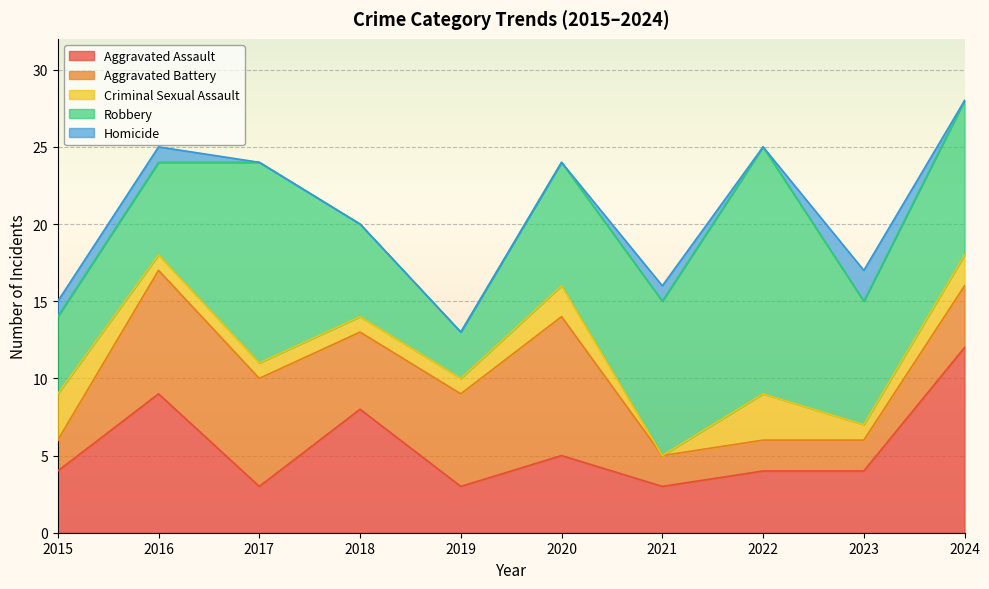

At which category does the chart reach its minimum across all series?

2021